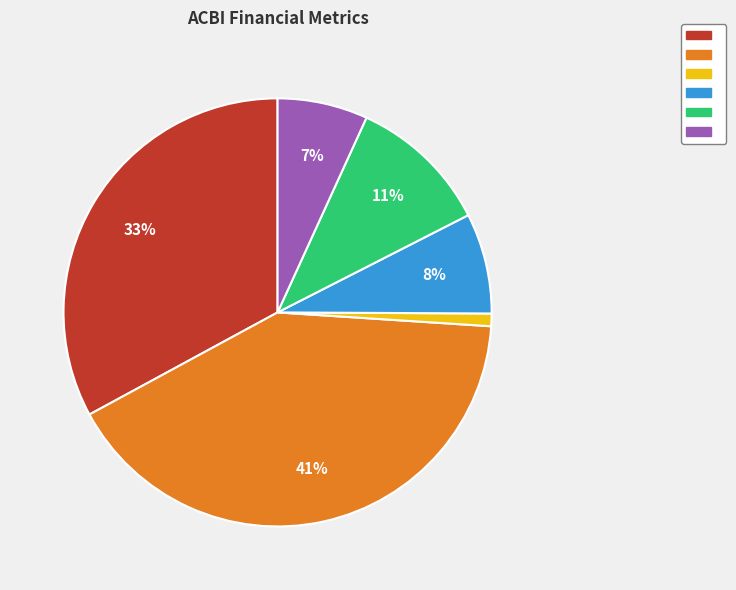

To the nearest percent, what is the average slice percentage?

17%